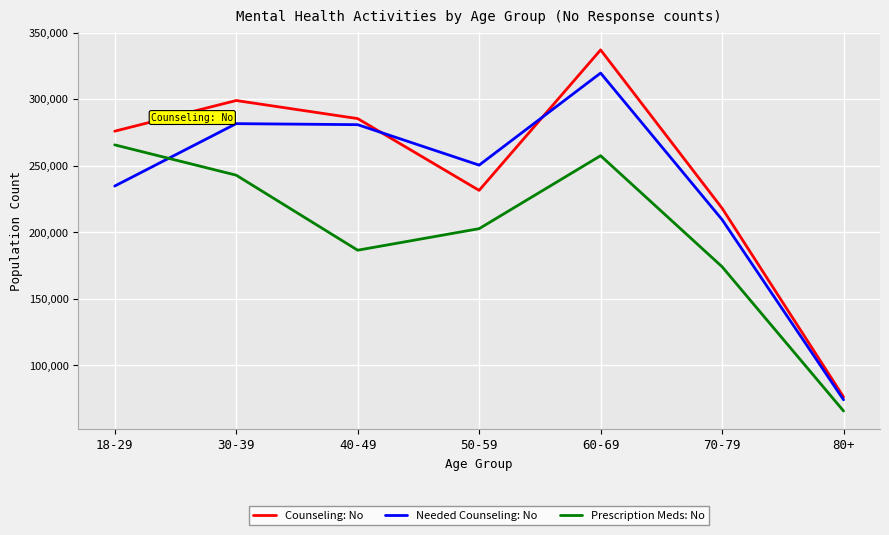

What is the minimum value for Prescription Meds: No?

65813